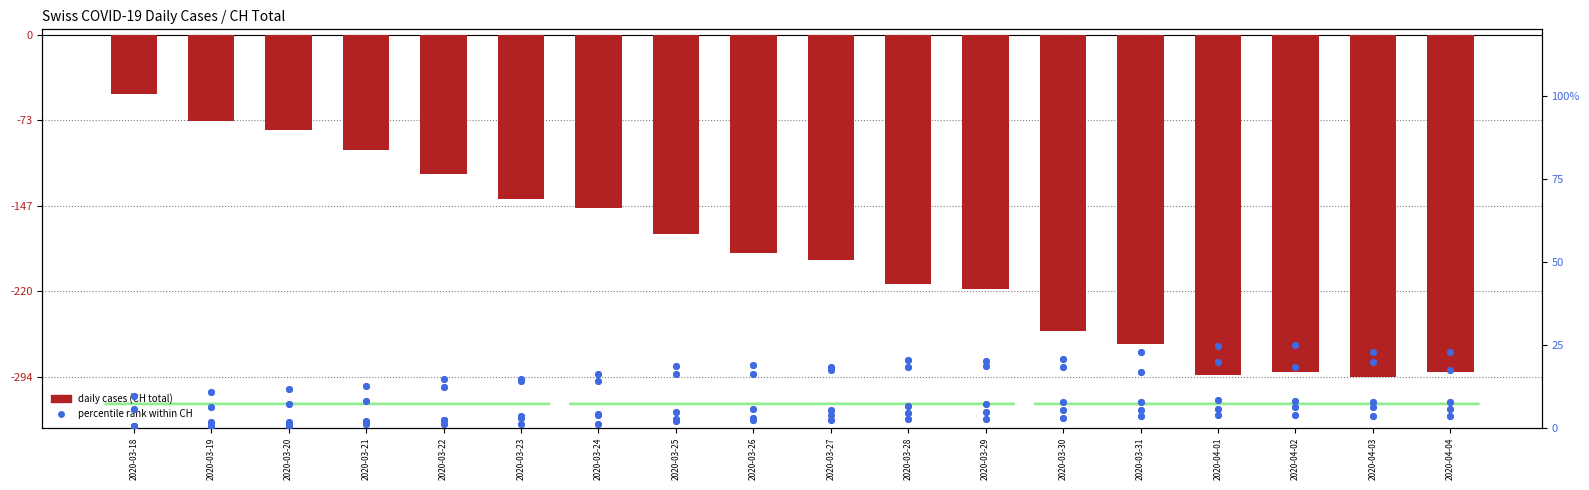

What is the label of the 3rd bar from the left?

2020-03-20